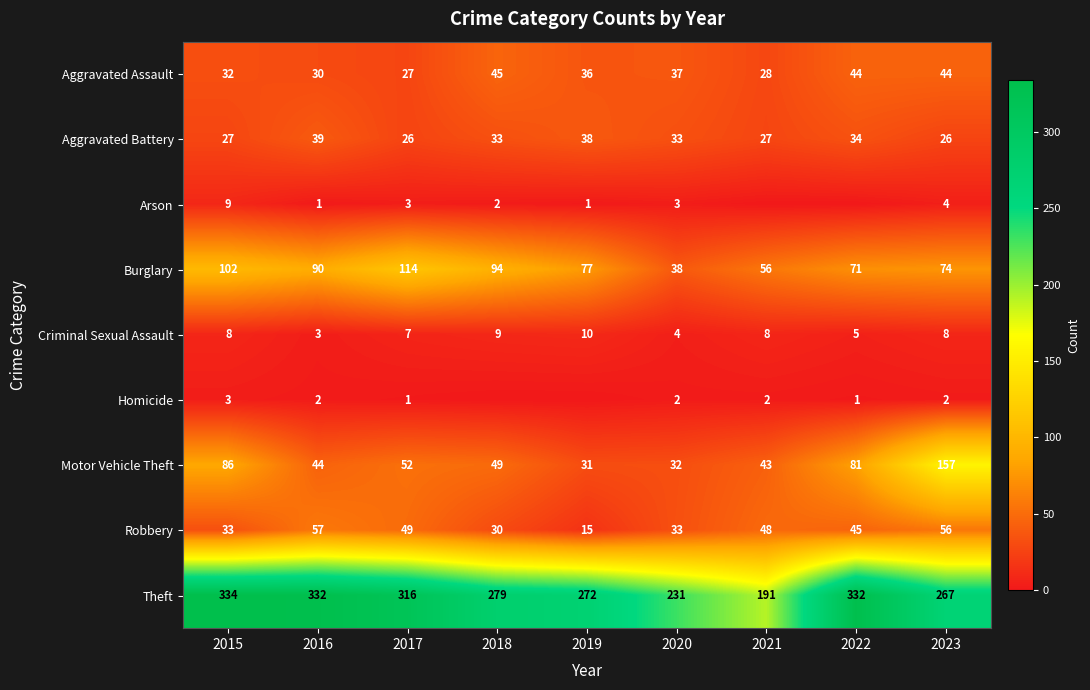

What is the difference between the highest and lowest values at 2023?

265